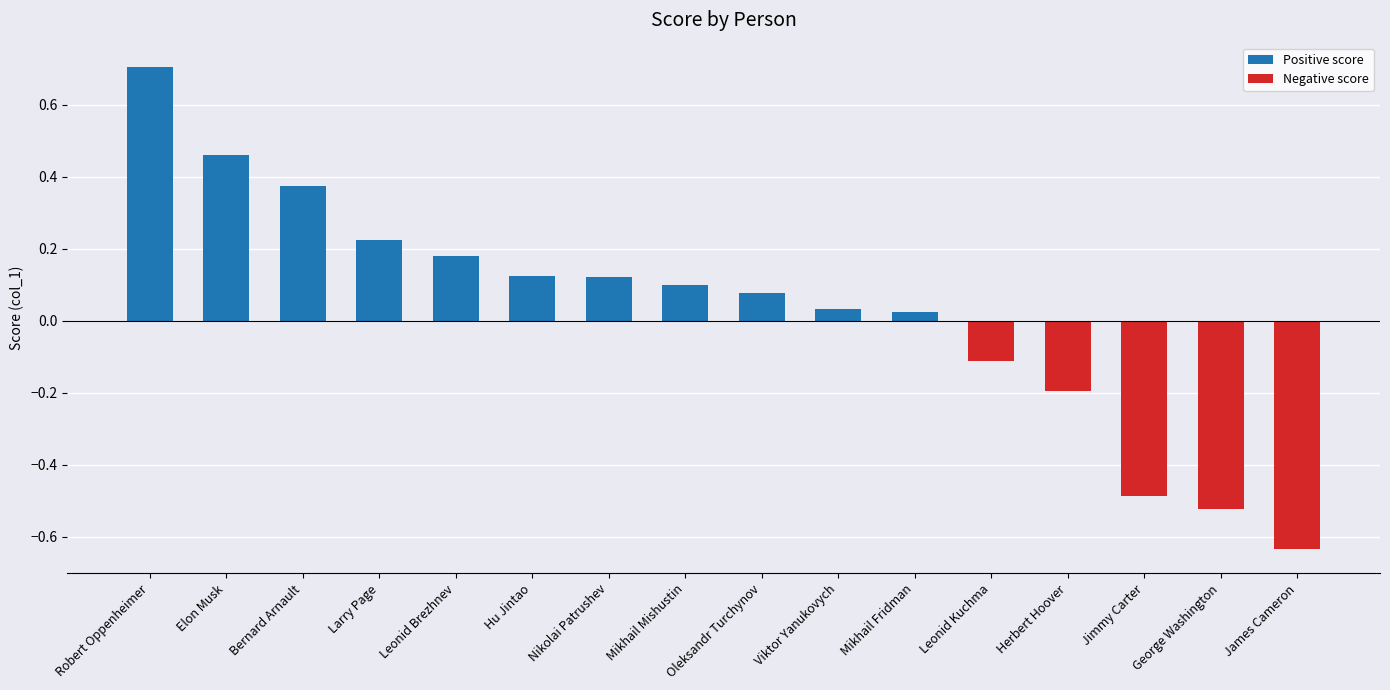

What is the change in value from Leonid Brezhnev to Oleksandr Turchynov?

-0.1